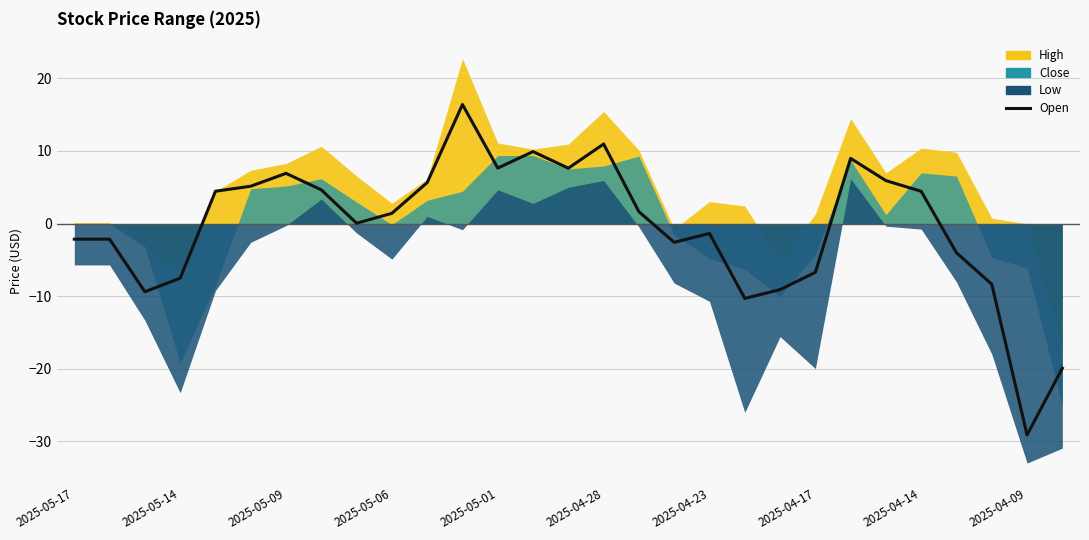

True or false: the data has more than 2 interior local peaks.

True